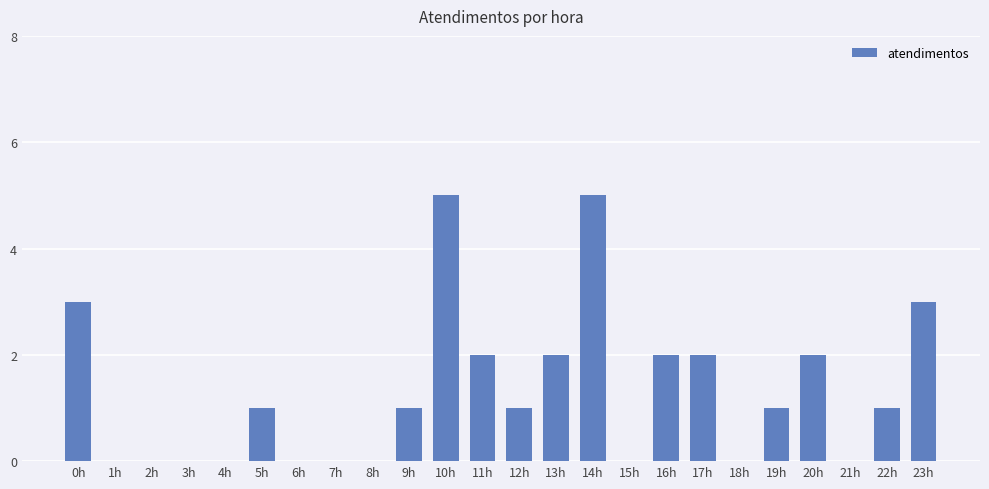

What is the sum of the values at 19h and 5h?

2